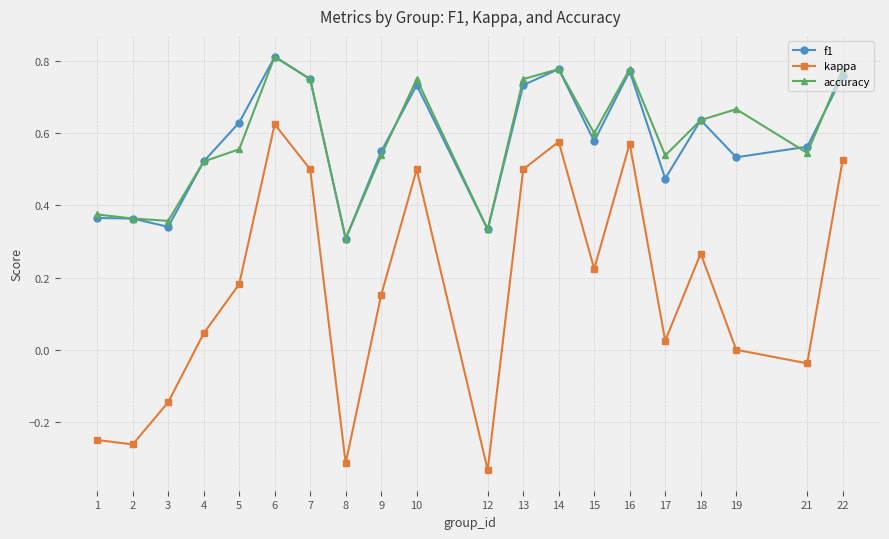

How many interior local valleys does the f1 series have?

6